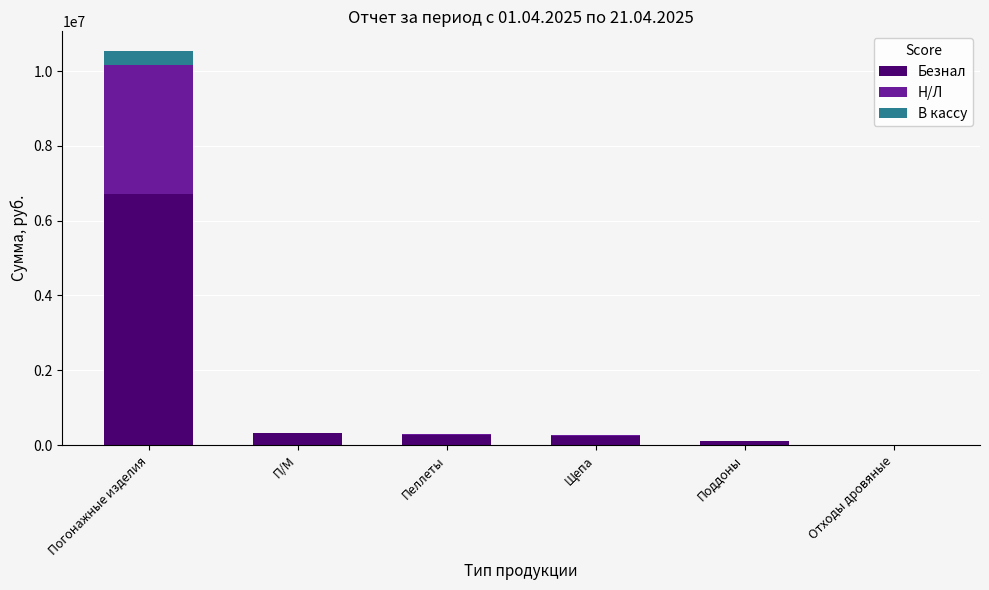

Count the number of categories in the chart.

6